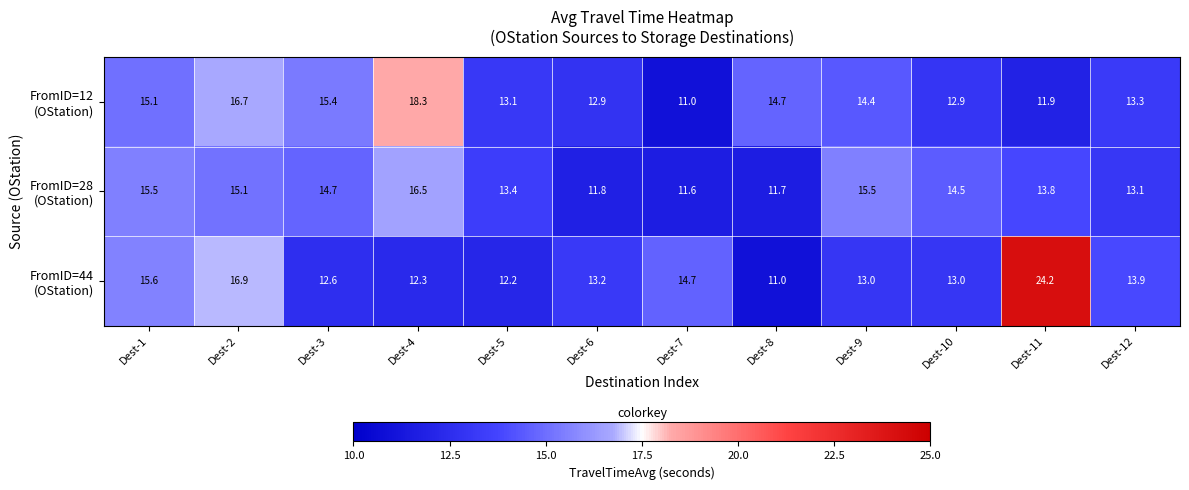

How many distinct data groups are displayed?

3